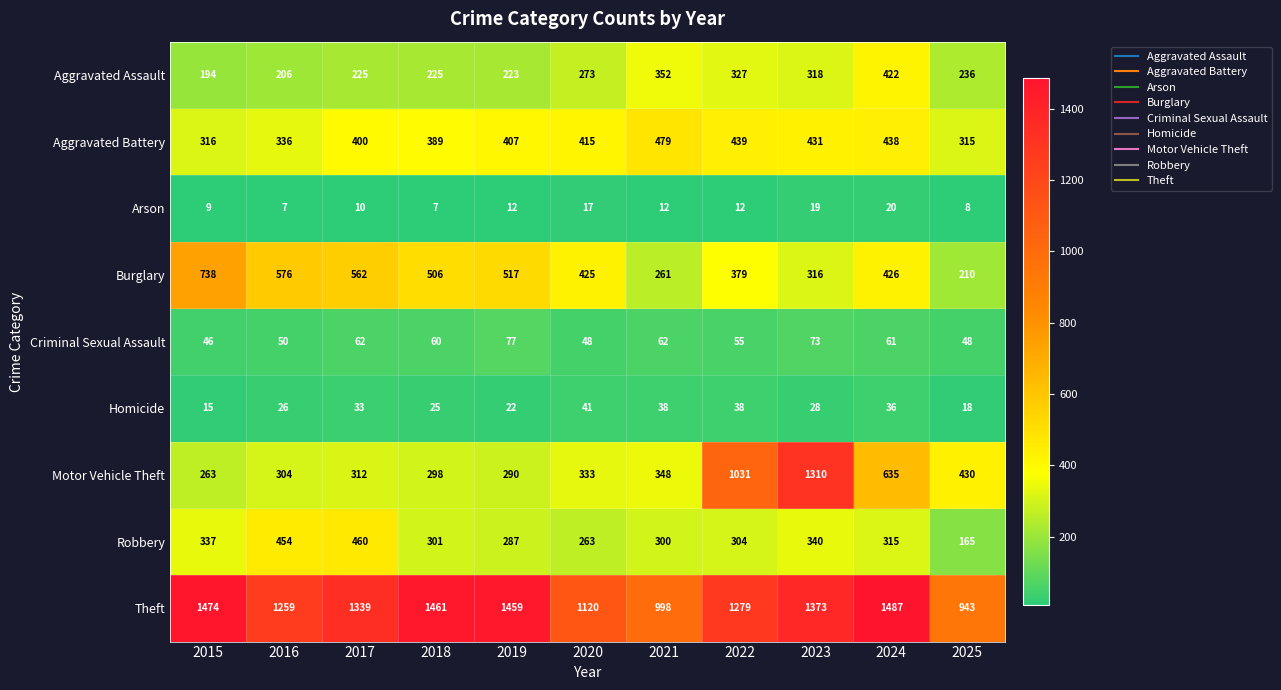

The Homicide series shows 15 at 2015. True or false?

True